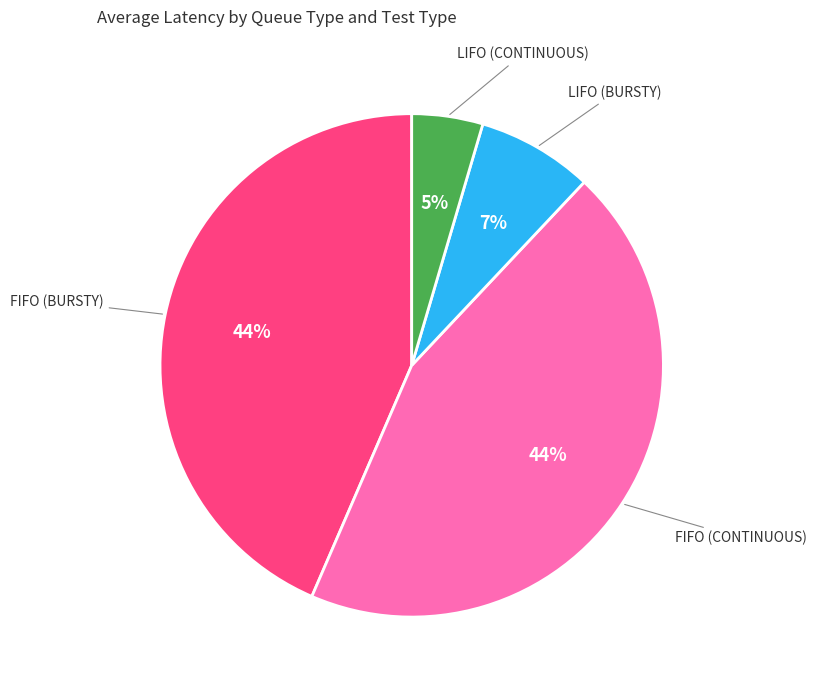

To the nearest percent, what is the average slice percentage?

25%